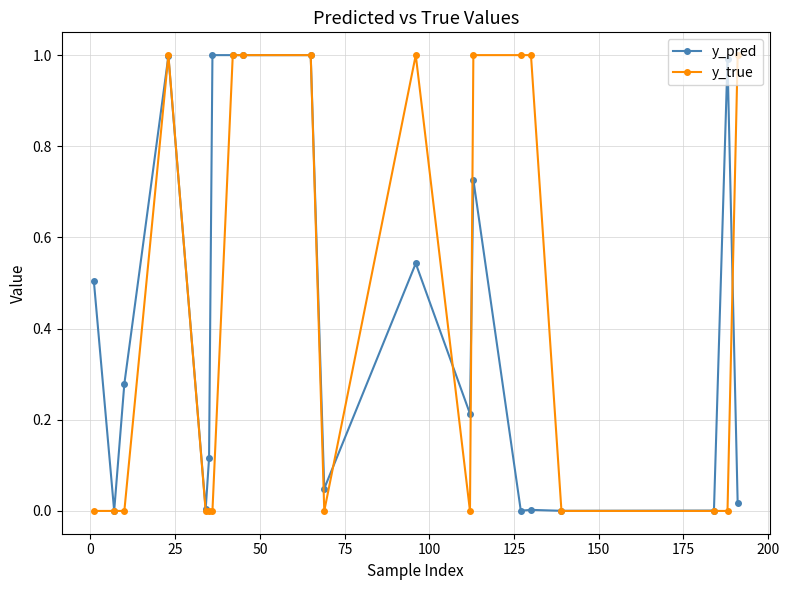

What is the highest value of the y_pred series?

1.0